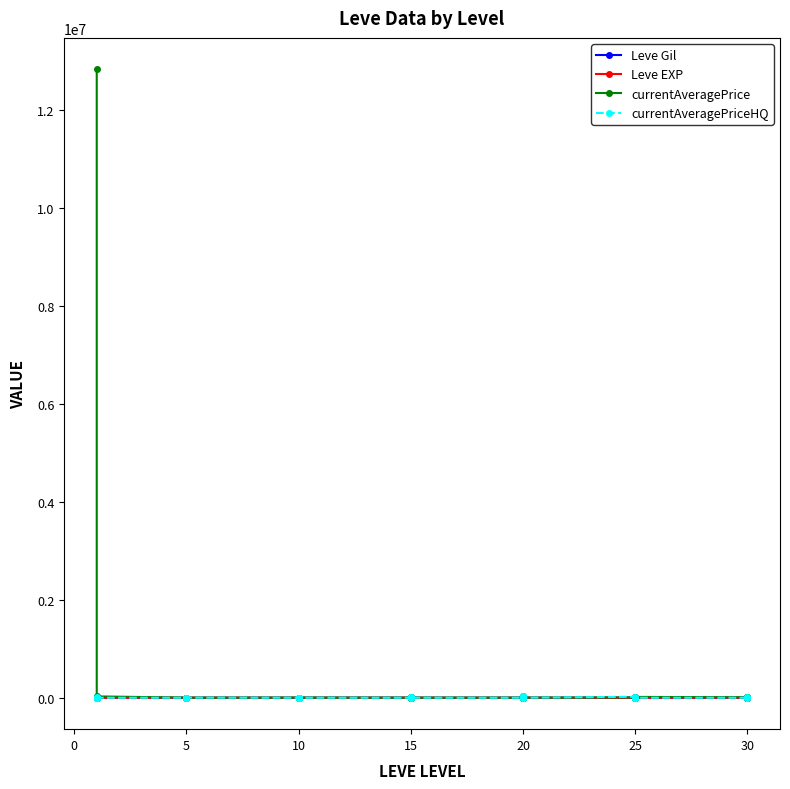

True or false: currentAveragePriceHQ has more than 0 interior local peaks.

True